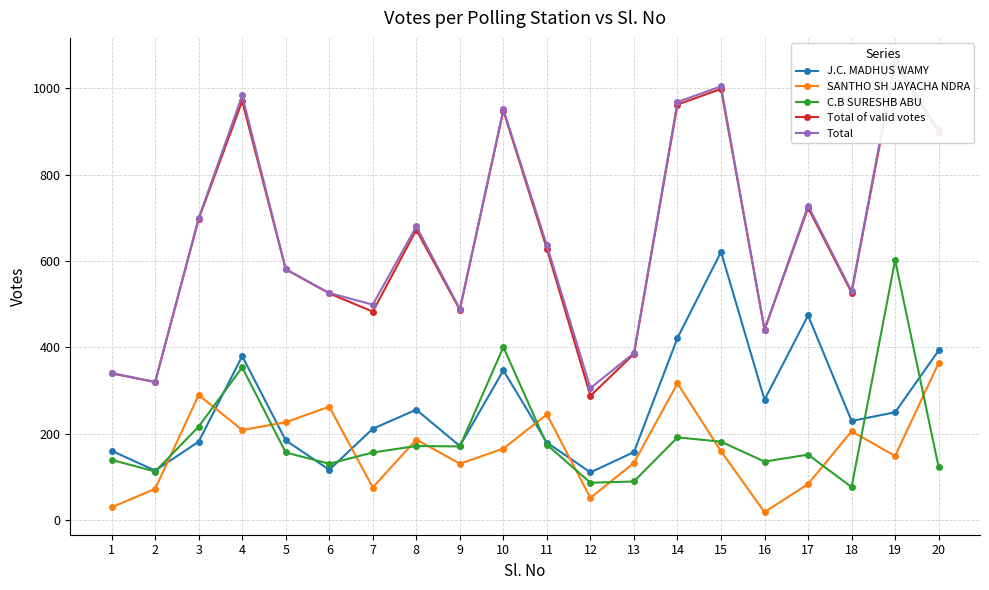

What is the difference between the Total values at 17 and 11?

92